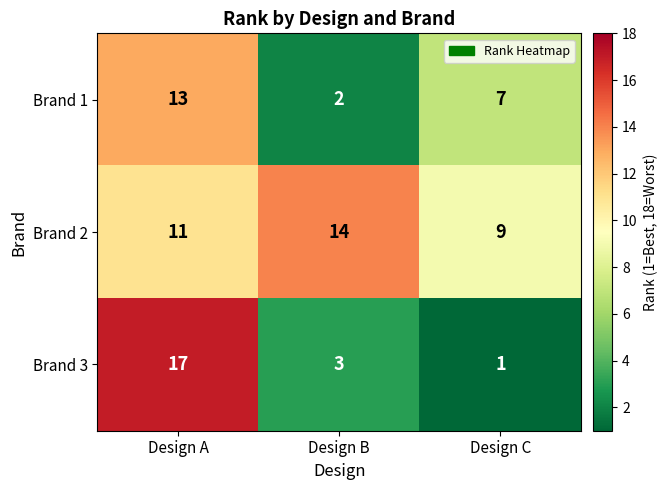

How many Brand 2 values are between 9 and 14?

3